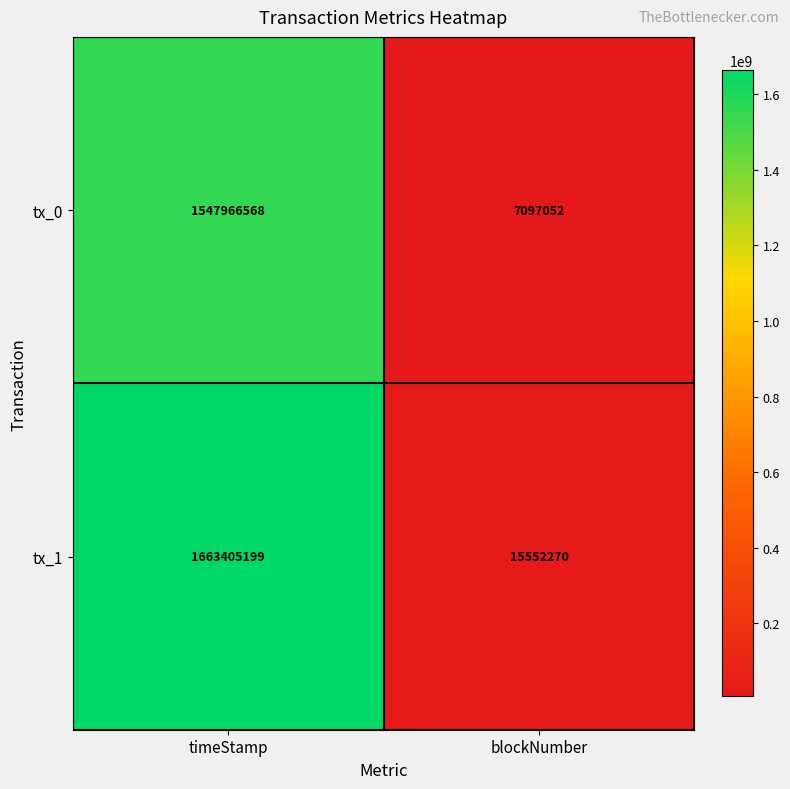

How many series are shown in this chart?

2